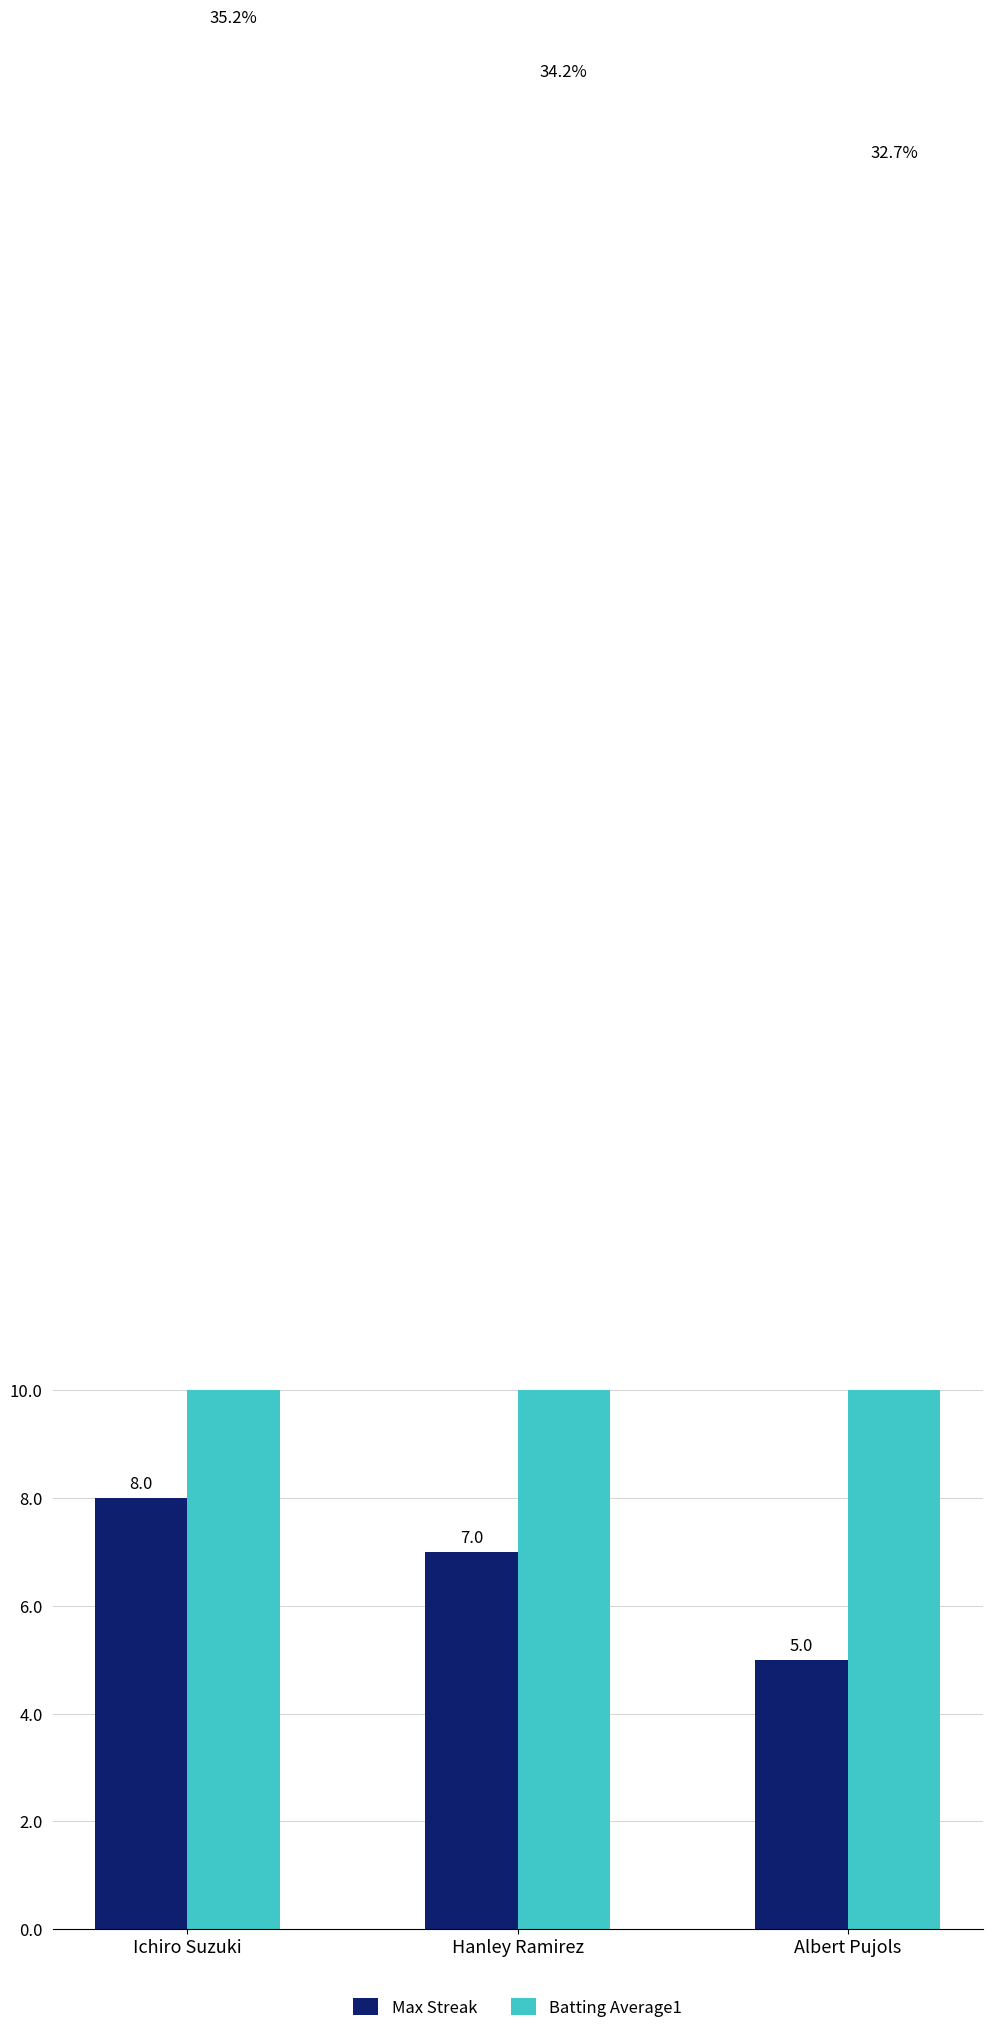

What is the value of the Max Streak bar at the 3rd from the left?

5.0